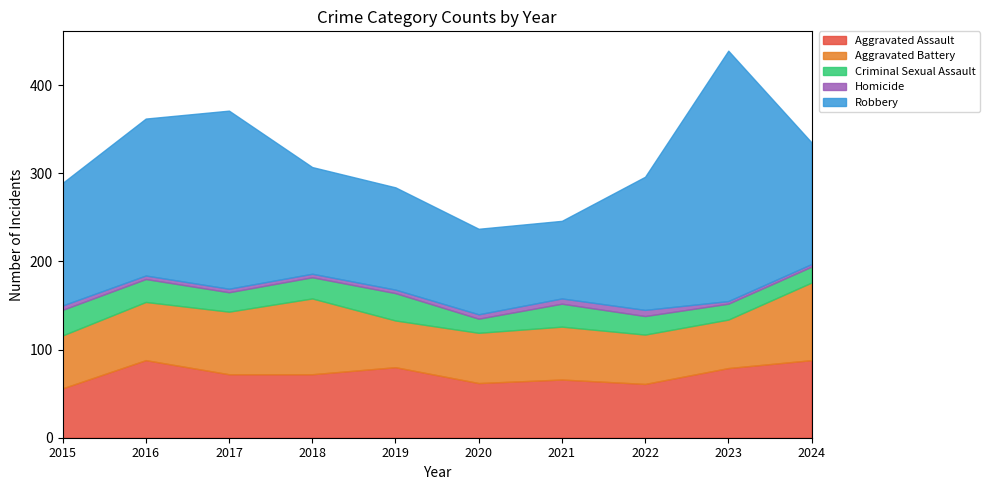

Is the value of Criminal Sexual Assault at 2020 greater than the value of Aggravated Assault at 2024?

No